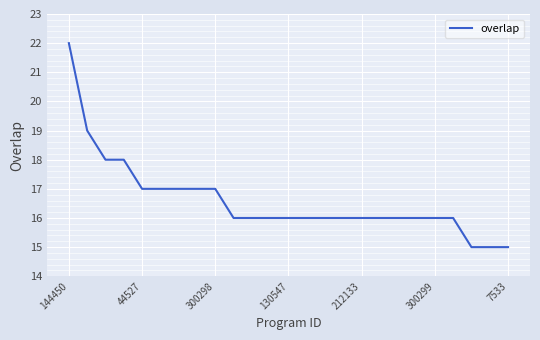

What is the difference between the maximum and minimum values?

7